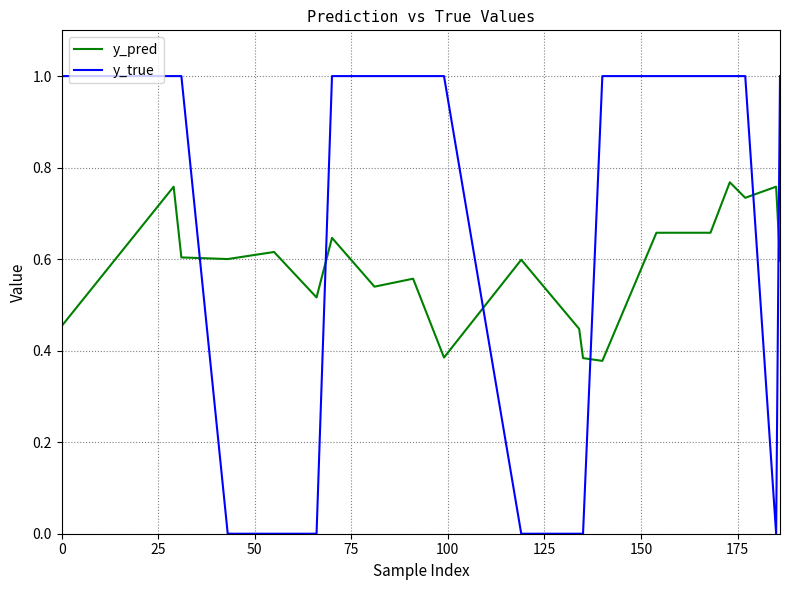

List the series in order of their overall mean, lowest first.

y_pred, y_true